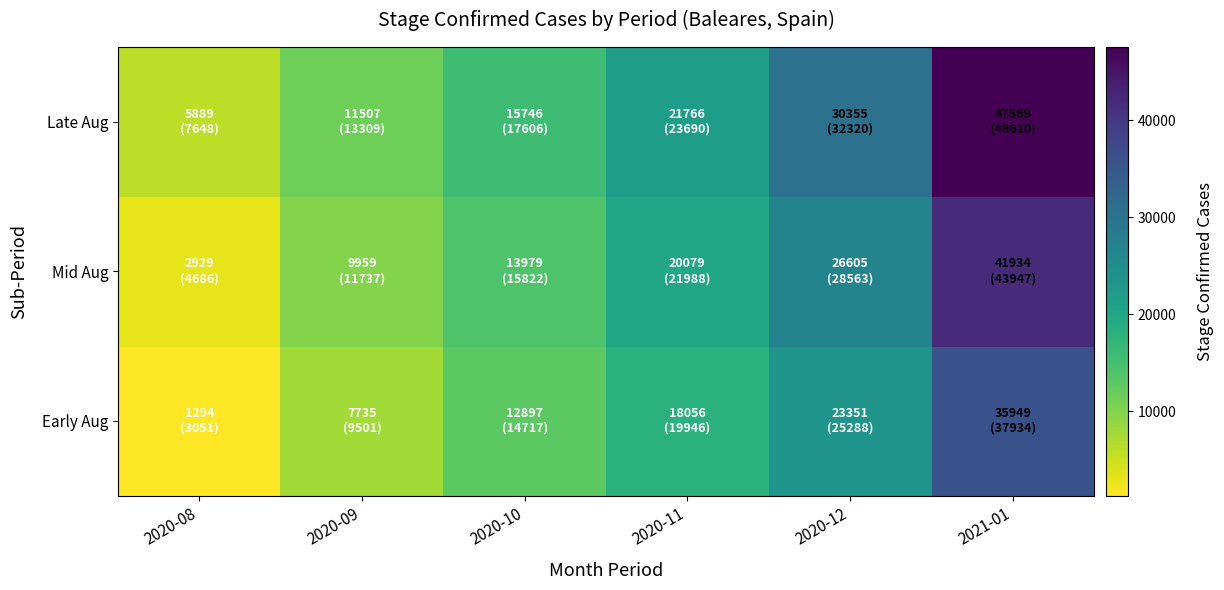

At how many categories does at least one series exceed 33321?

1